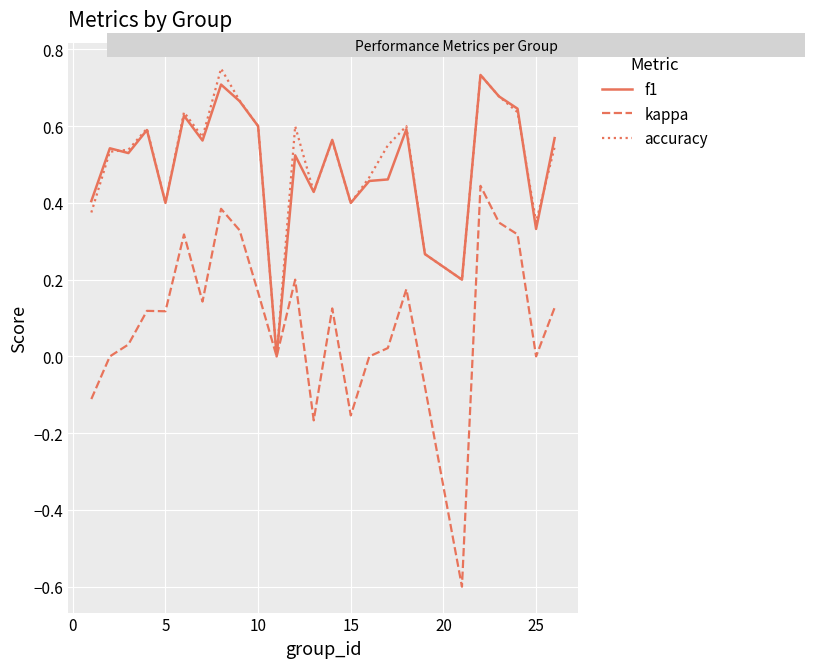

What is the minimum value shown in the chart?

-0.6